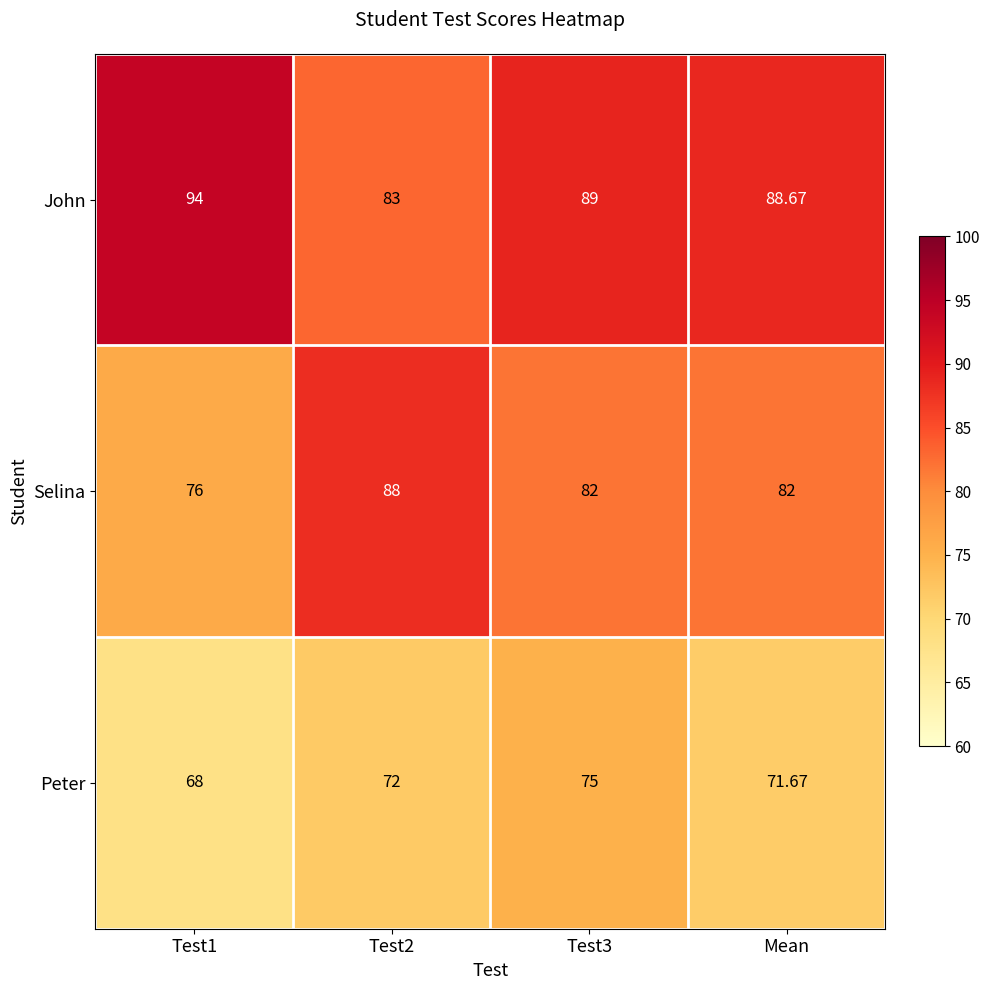

Which series has the largest range (max minus min)?

Selina